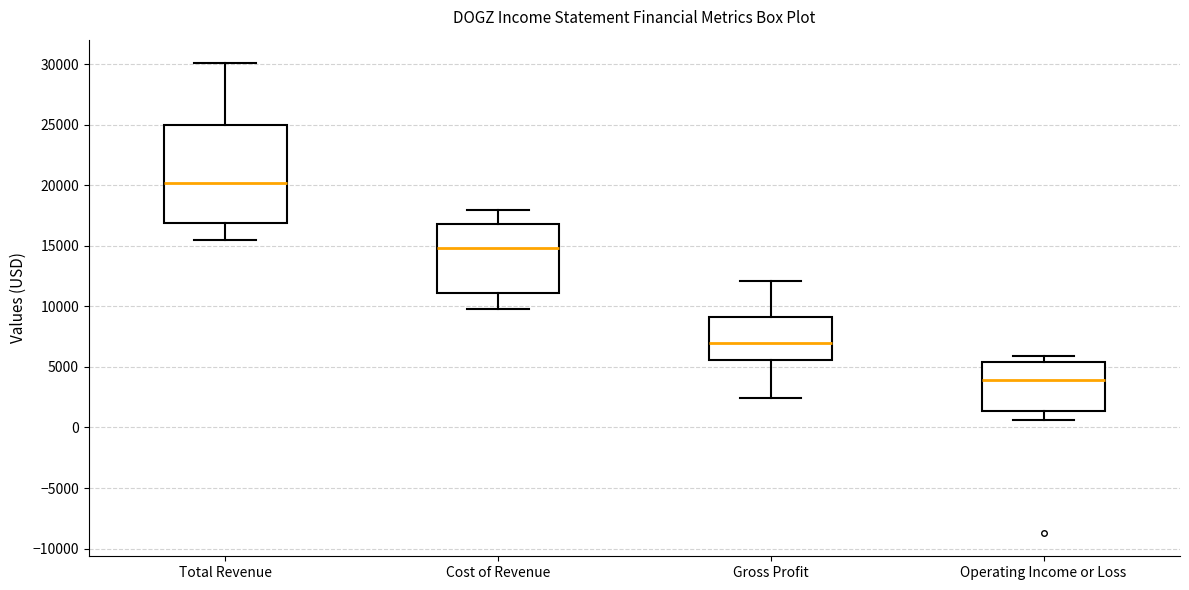

Reading left to right, read every box against the y-axis: the position of its median line, the range the box covers, and the ends of its whiskers. The values are not printed on the chart, so give them approximately, as read against the axis.

Total Revenue: median 20000, box 17000 to 25000, whiskers 15500 to 30000
Cost of Revenue: median 15000, box 11000 to 17000, whiskers 10000 to 18000
Gross Profit: median 7000, box 5500 to 9000, whiskers 2500 to 12000
Operating Income or Loss: median 4000, box 1500 to 5500, whiskers 500 to 6000